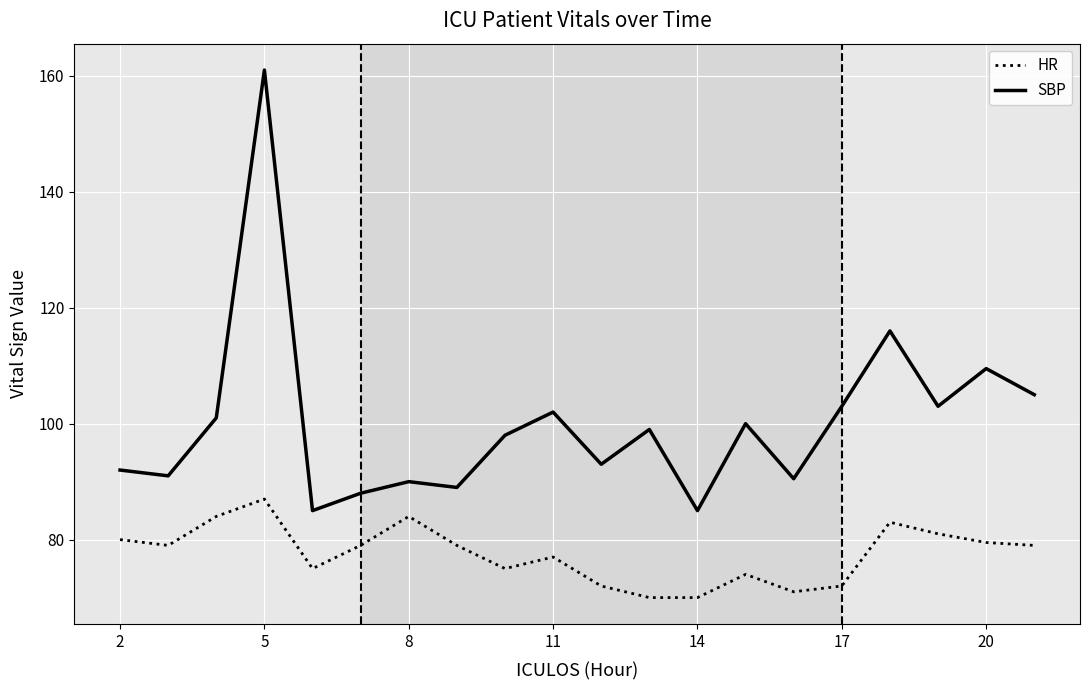

Reading left to right, extract all data points from this chart.

HR: 80.0	79.0	84.0	87.0	75.0	79.0	84.0	79.0	75.0	77.0	72.0	70.0	70.0	74.0	71.0	72.0	83.0	81.0	79.5	79.0
SBP: 92.0	91.0	101.0	161.0	85.0	88.0	90.0	89.0	98.0	102.0	93.0	99.0	85.0	100.0	90.5	103.0	116.0	103.0	109.5	105.0